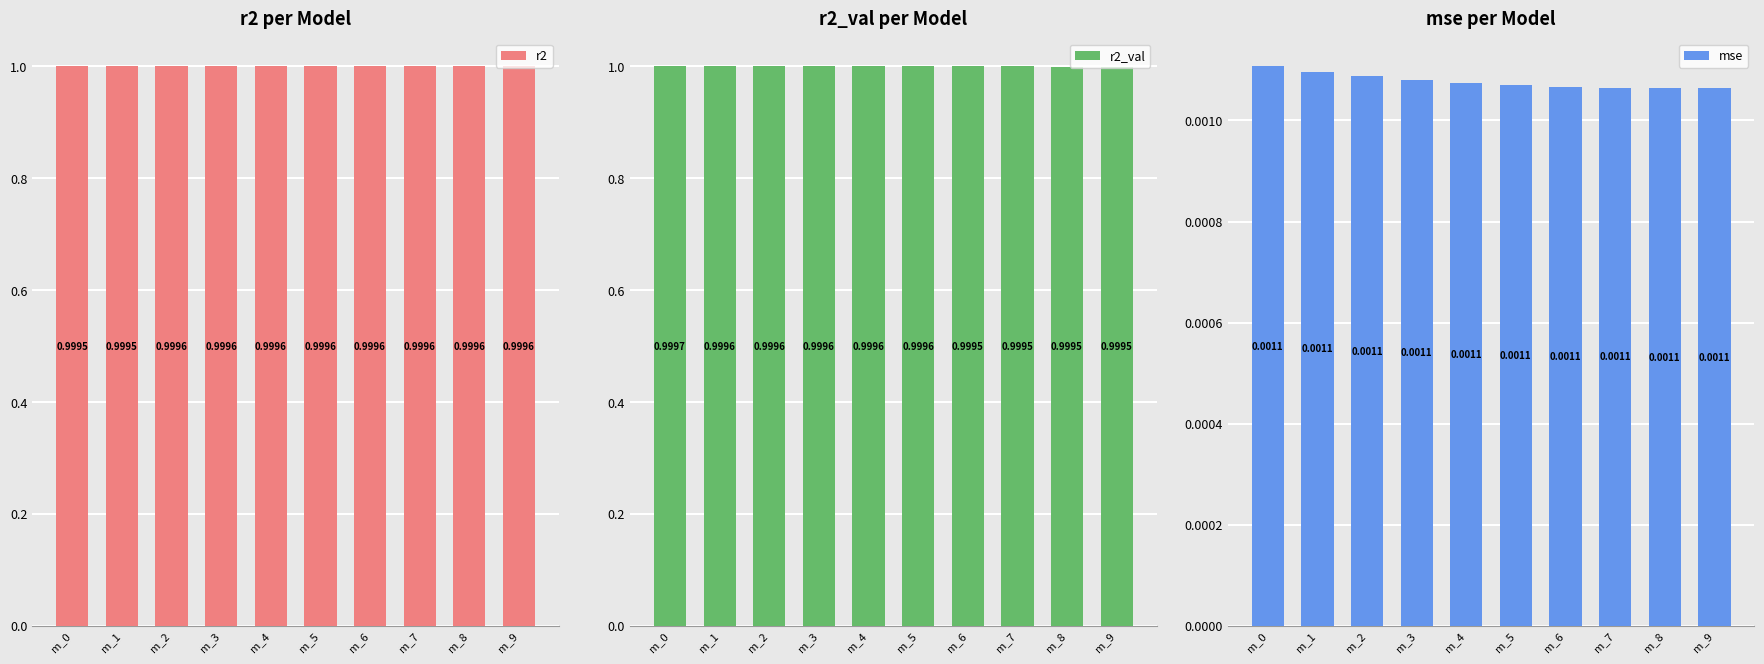

Count the r2_val values in the range 0 to 1.

10